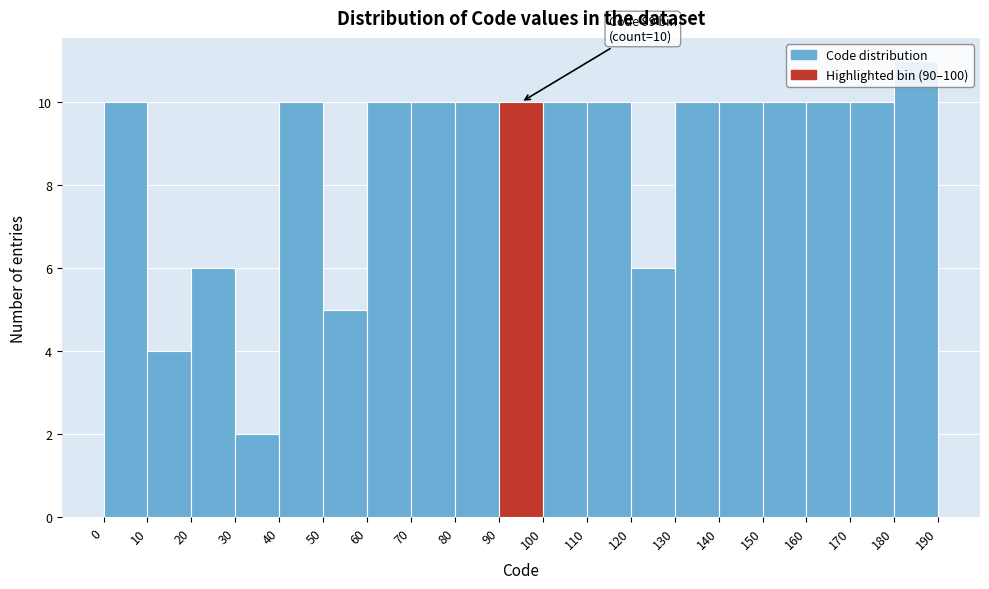

Over which range of the x-axis is the bar tallest?

180 to 190